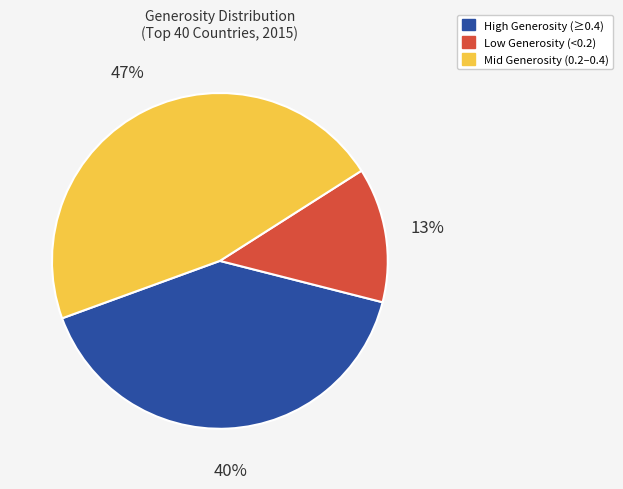

Is there any slice that represents more than half of the pie?

No